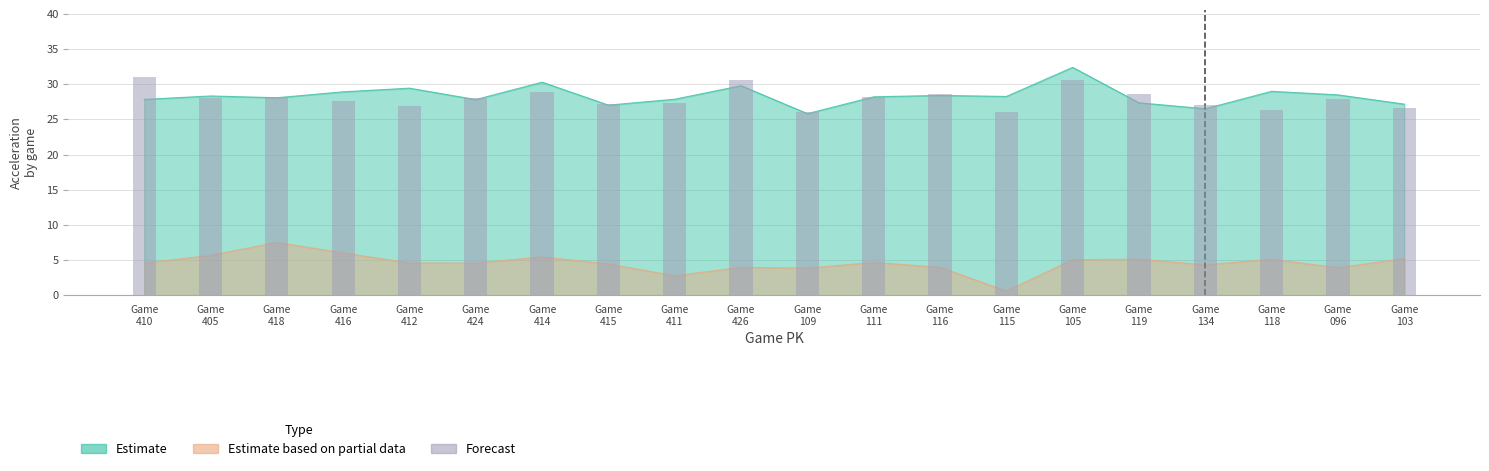

Rank the categories by value from highest to lowest.

Game
410, Game
426, Game
105, Game
414, Game
119, Game
116, Game
111, Game
418, Game
424, Game
405, Game
096, Game
416, Game
411, Game
415, Game
134, Game
412, Game
103, Game
118, Game
109, Game
115